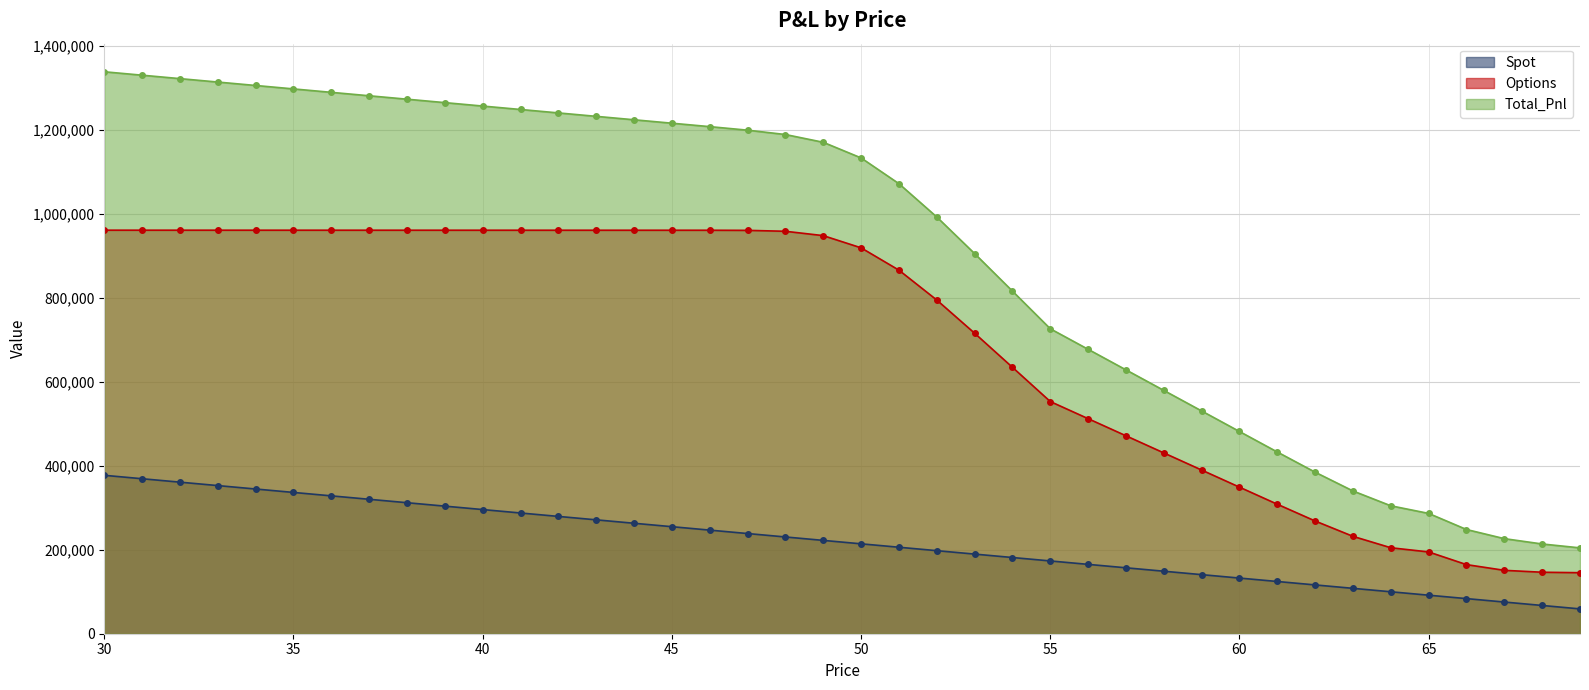

Which series has the largest total across all categories?

Total_Pnl